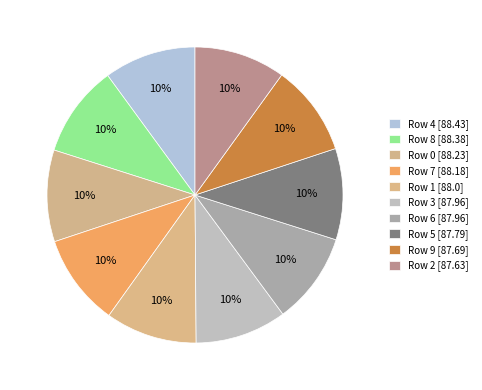

How many slices are in this pie chart?

10